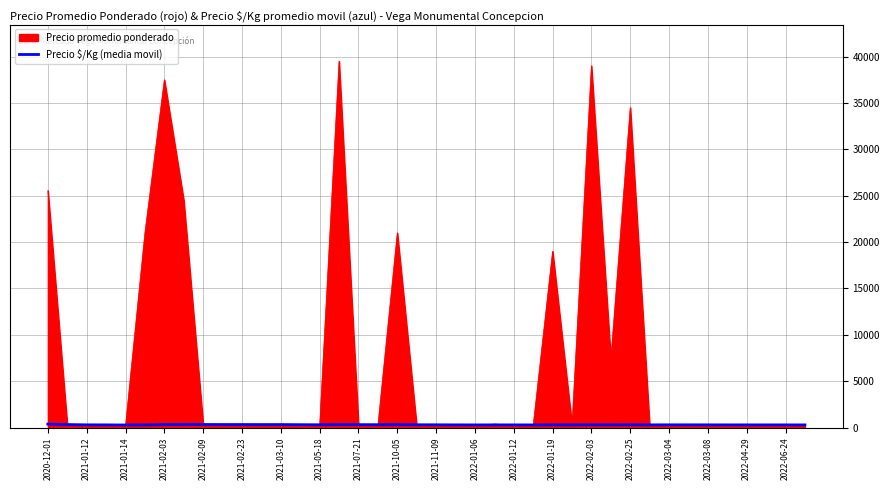

Which series has the widest spread of values?

Precio promedio ponderado